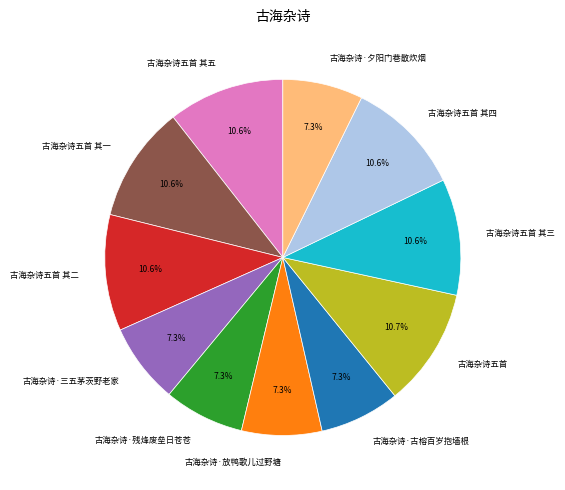

Is 古海杂诗五首 其五 the majority of the pie?

No